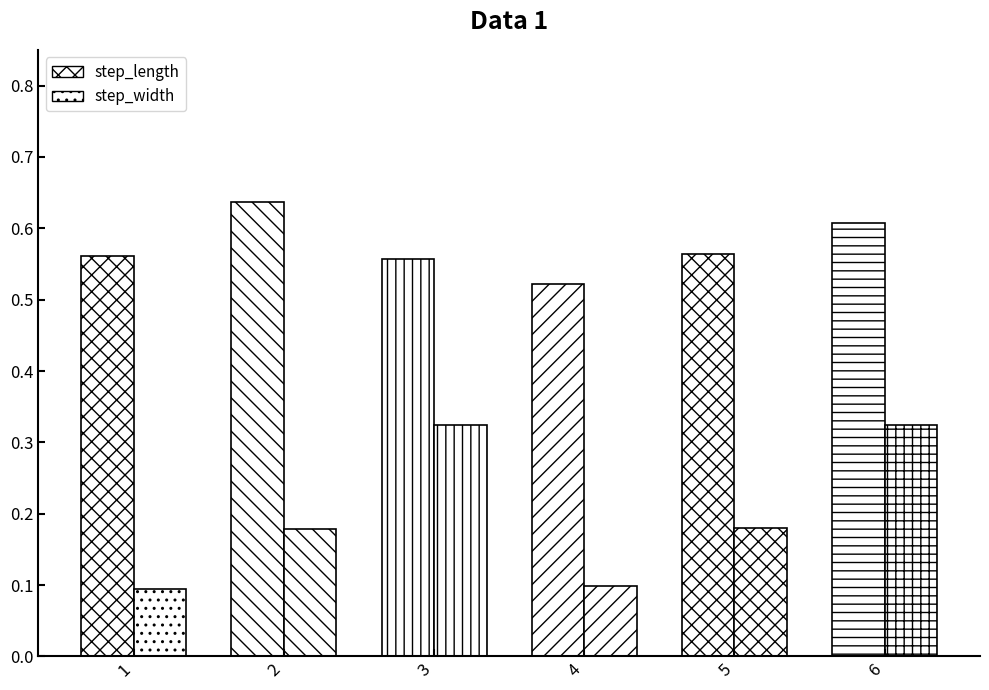

What is the smallest value displayed?

0.1